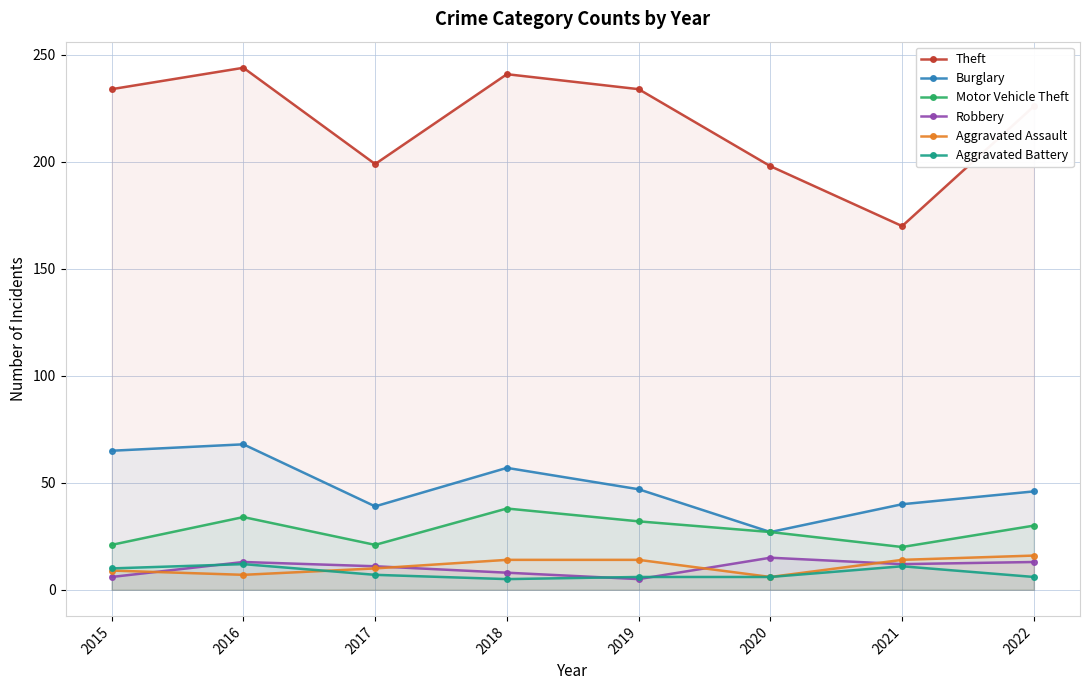

What is the total value across all series at 2015?

345